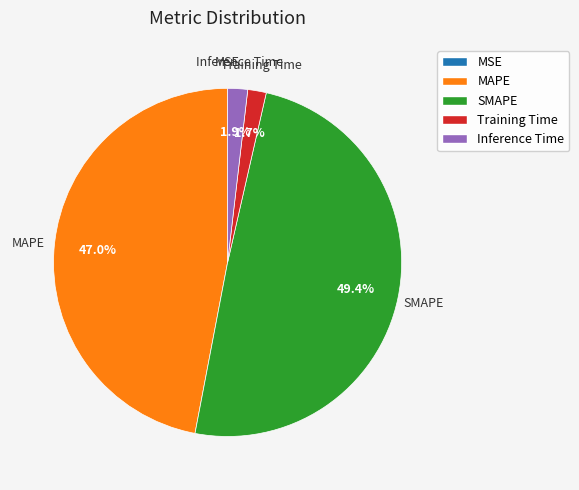

Do SMAPE and Training Time together represent more than half of the pie?

Yes